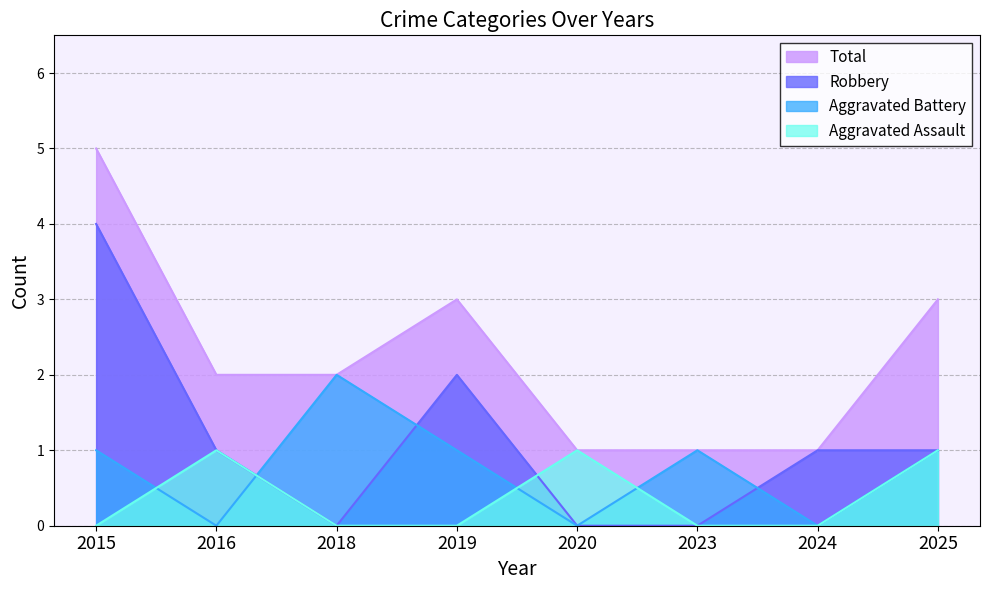

Is the value of Total at 2016 greater than the value of Aggravated Assault at 2023?

Yes